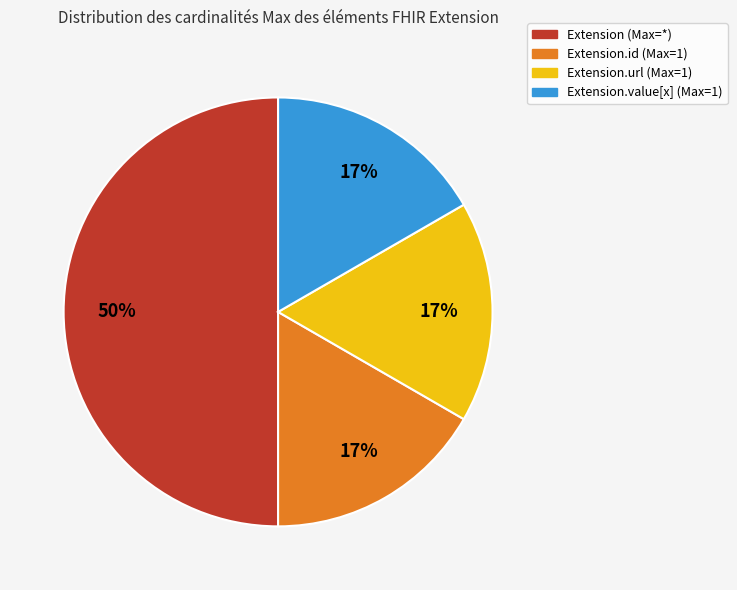

To the nearest percent, what is the average slice percentage?

25%